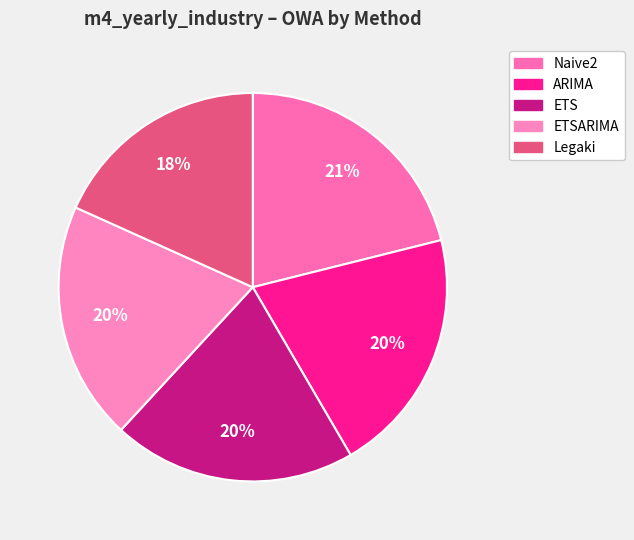

Count the number of slices in the pie.

5